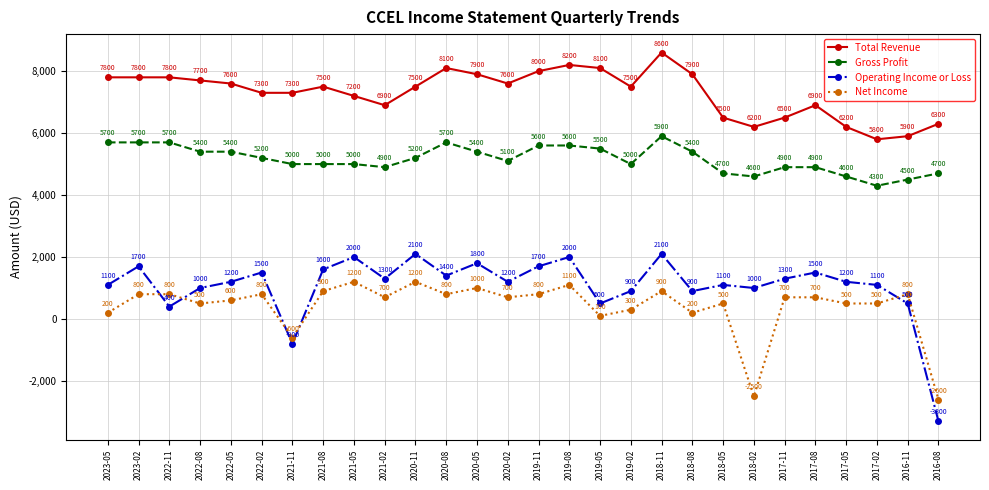

What is the sum of the Operating Income or Loss values at 2020-02 and 2021-02?

2500